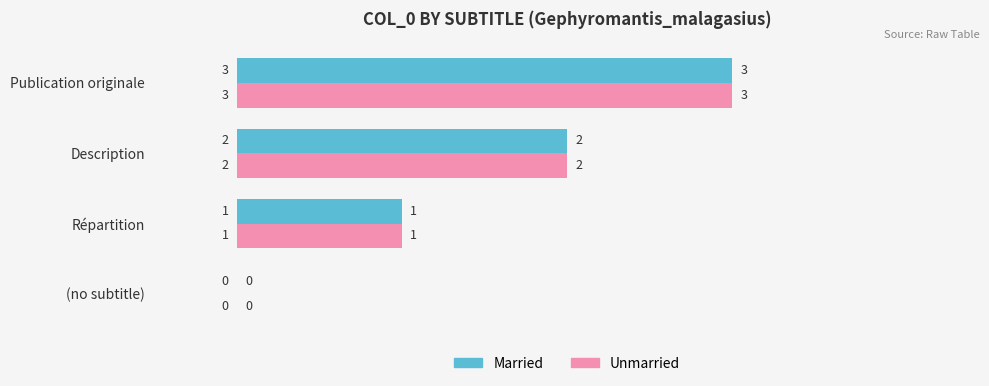

What is the sum of the Unmarried values at Publication originale and Répartition?

4